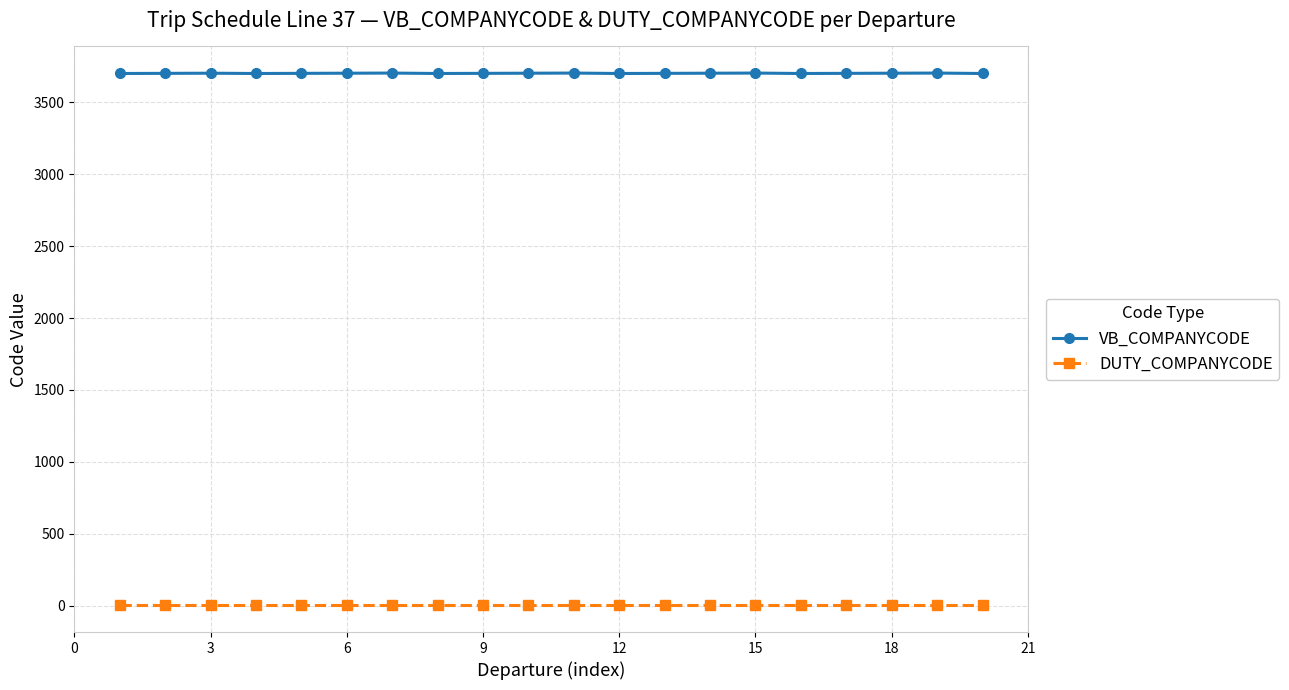

True or false: DUTY_COMPANYCODE and VB_COMPANYCODE cross at least once.

False